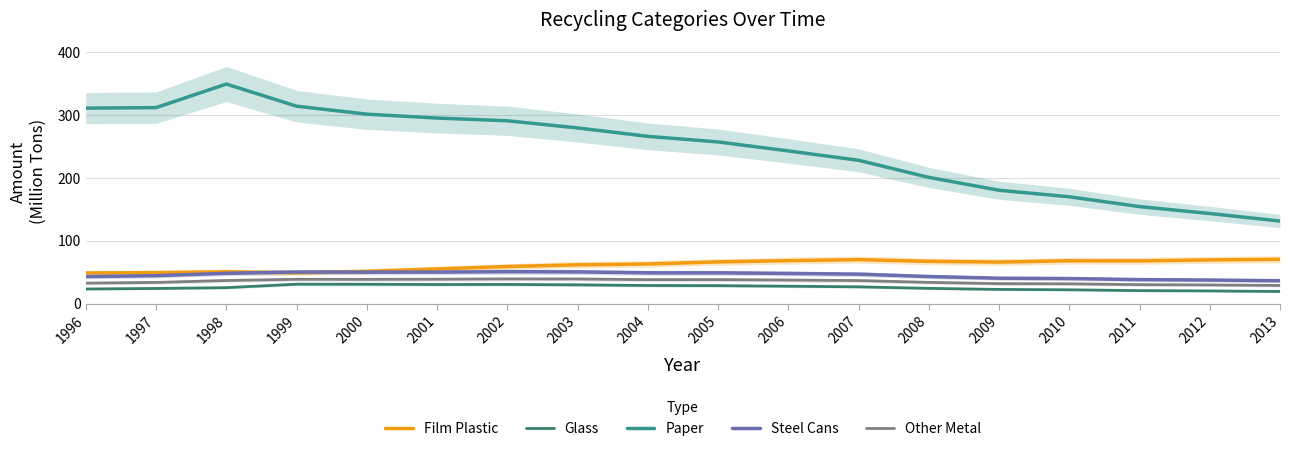

Which category has the lowest value in the Paper series?

2013